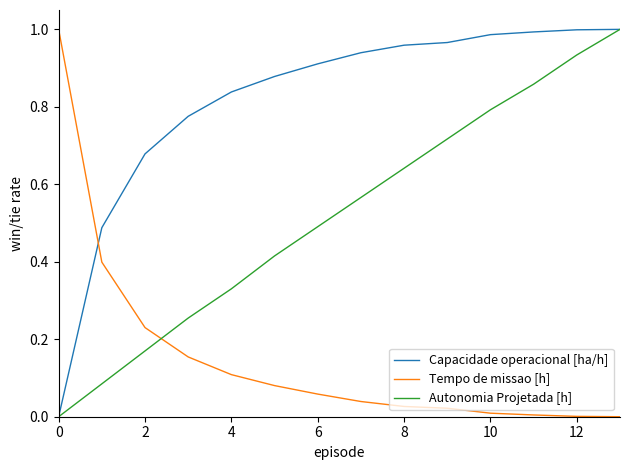

Which series has the largest total across all categories?

Capacidade operacional [ha/h]